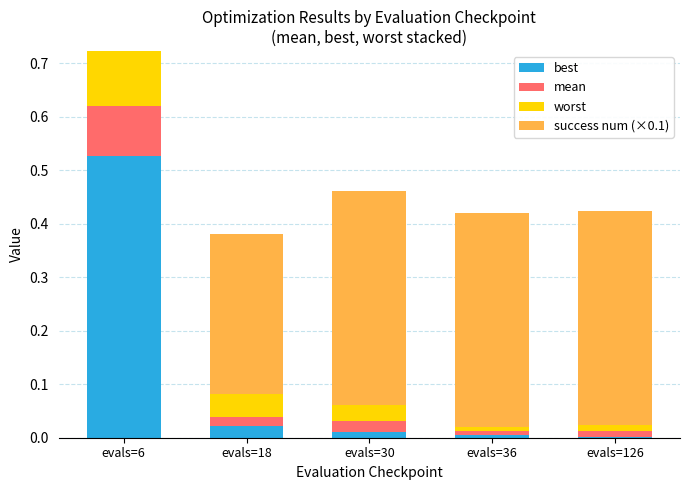

What is the sum of all best values?

0.6